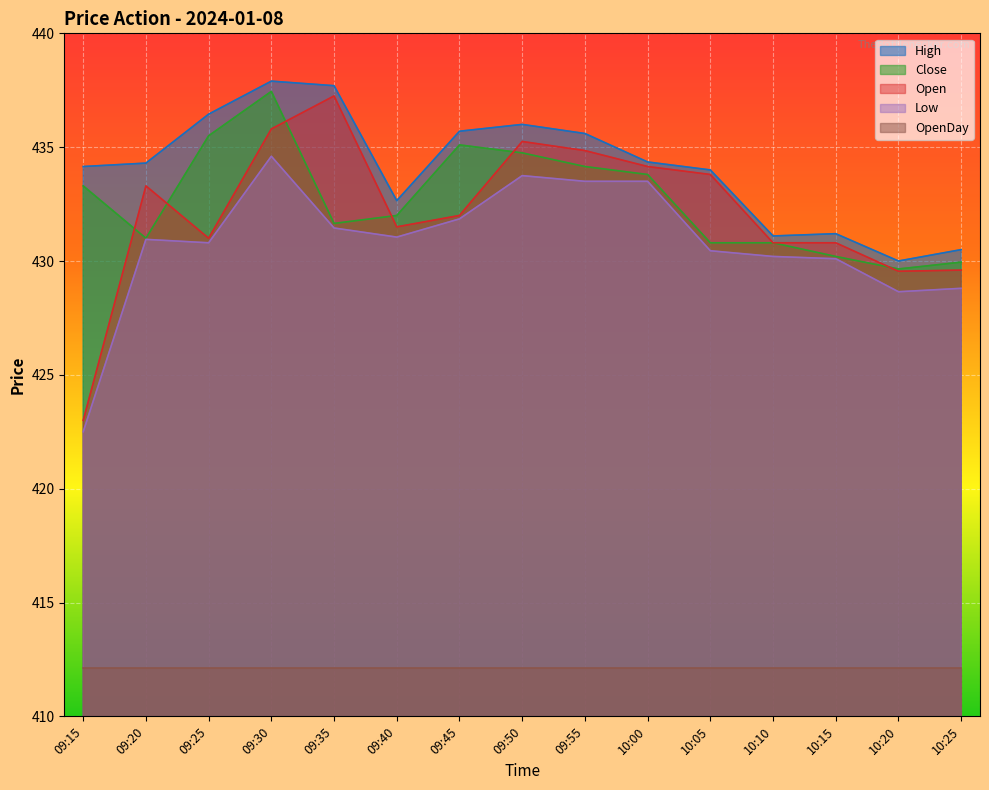

How many values in the Low series exceed 430?

12